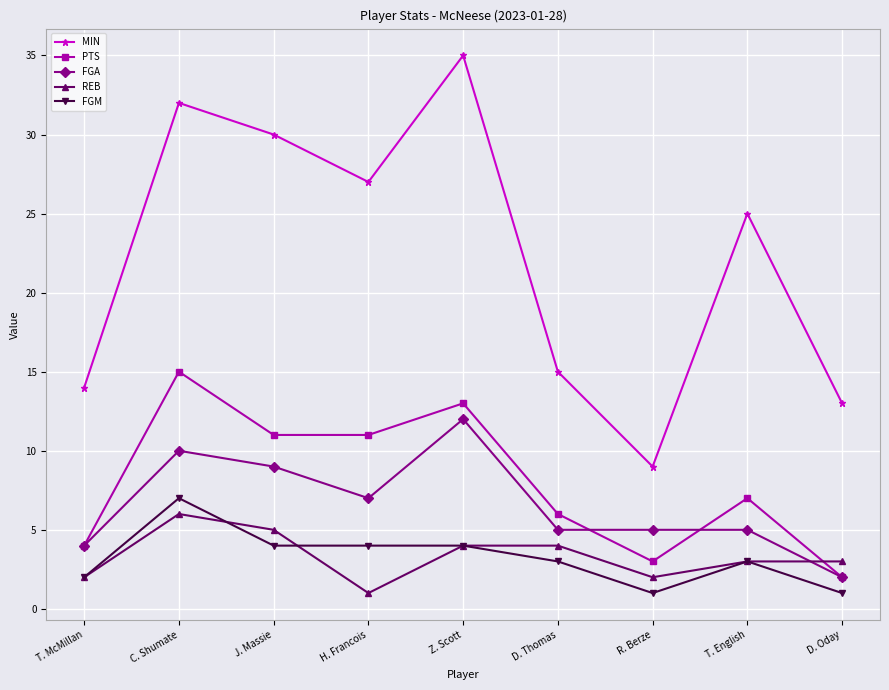

At which label is FGA closest to 7?

H. Francois